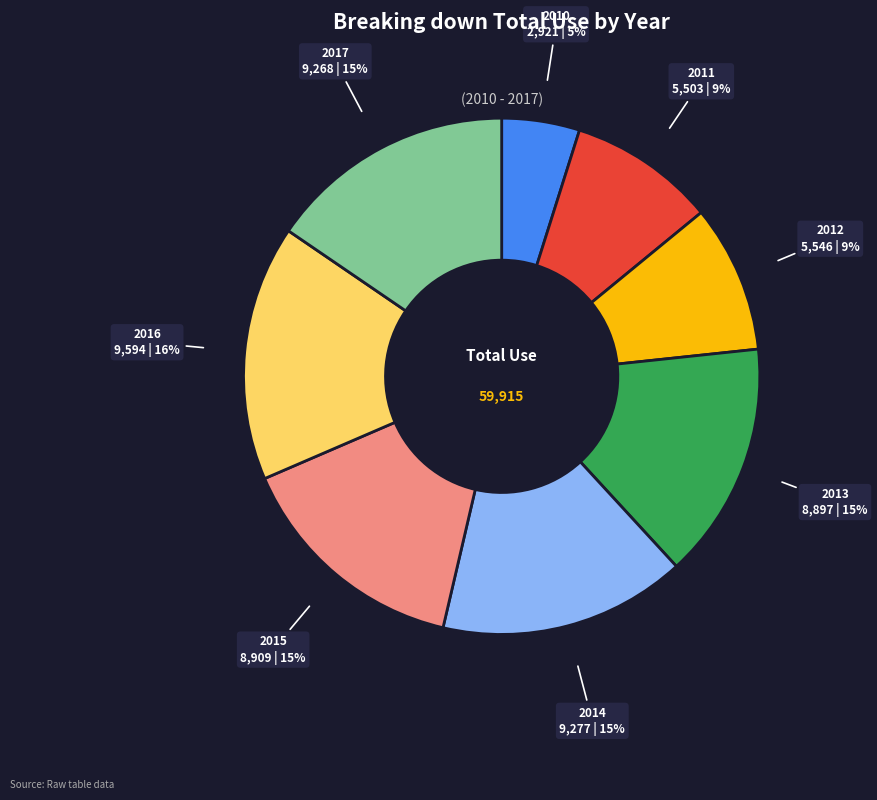

Is there any slice that represents more than half of the pie?

No